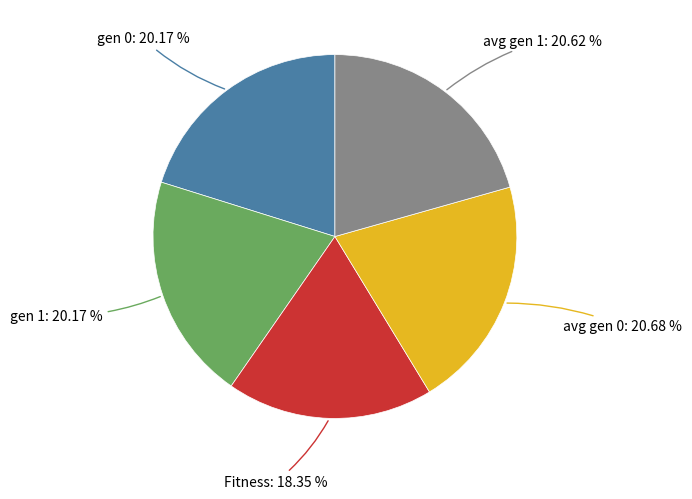

Does gen 1 represent more than half of the total?

No